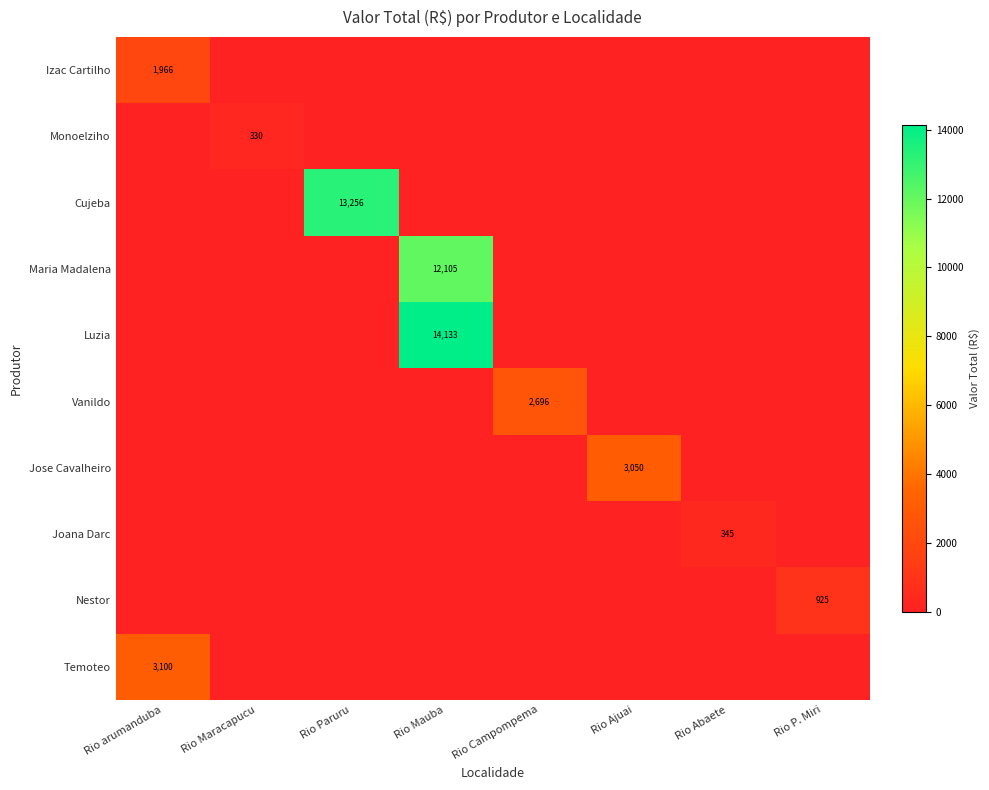

What is the greatest value displayed?

14132.9